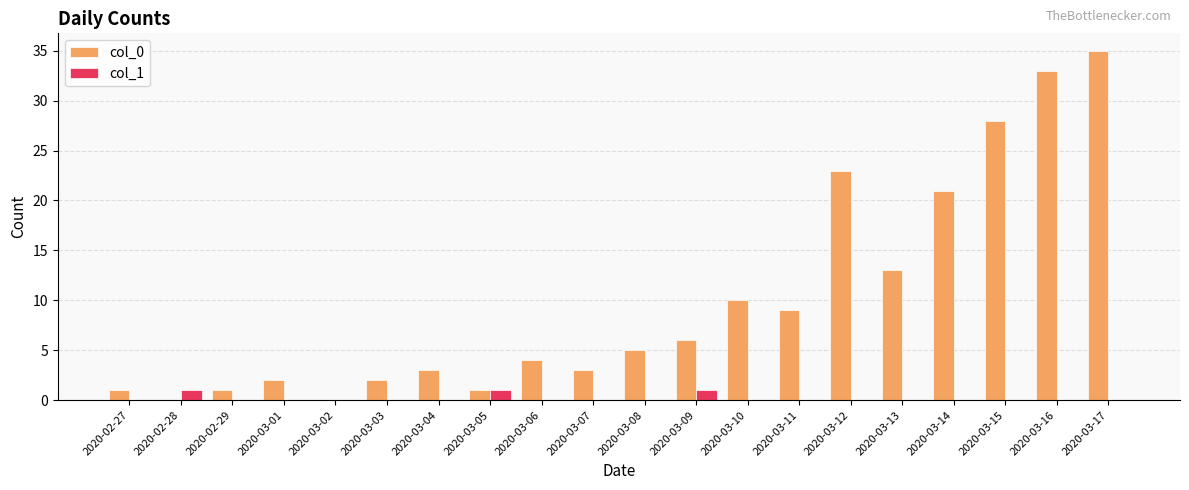

At which category is the sum across all series the highest?

2020-03-17